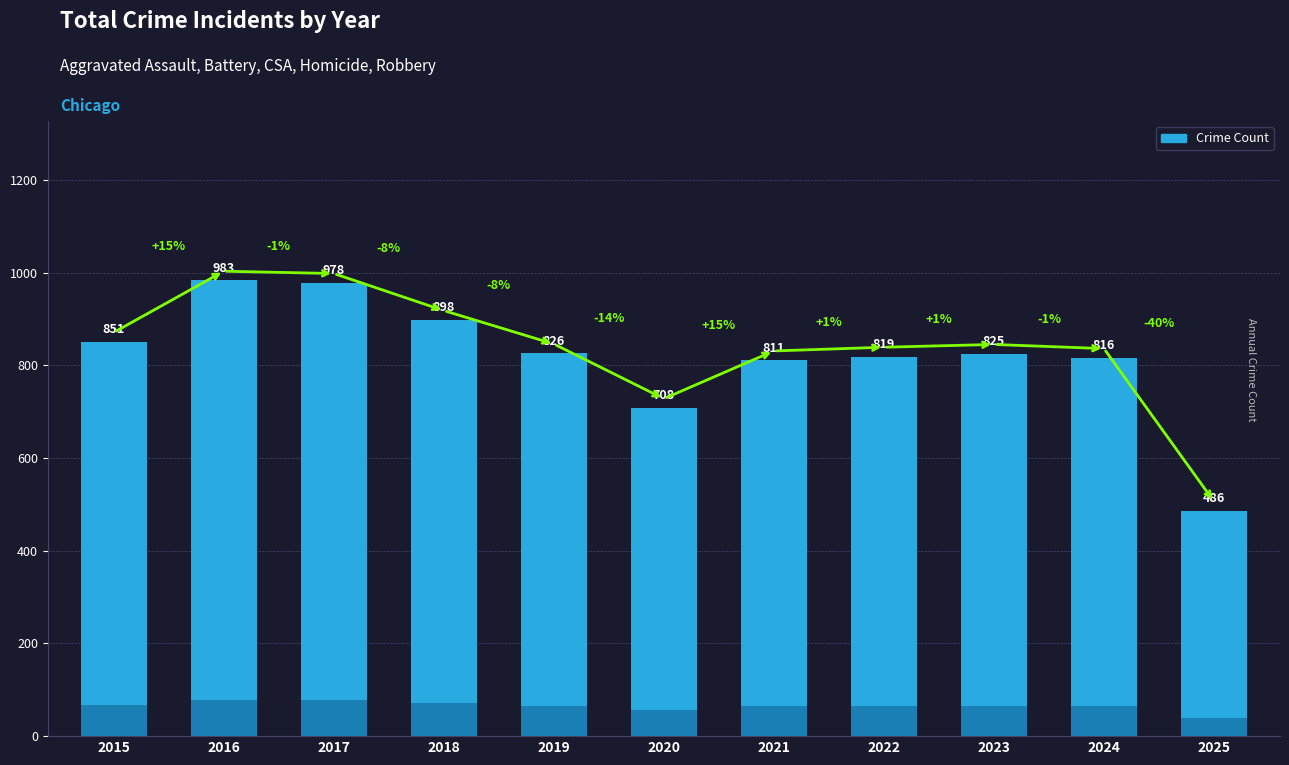

Rank the categories by value from lowest to highest.

2025, 2020, 2021, 2024, 2022, 2023, 2019, 2015, 2018, 2017, 2016